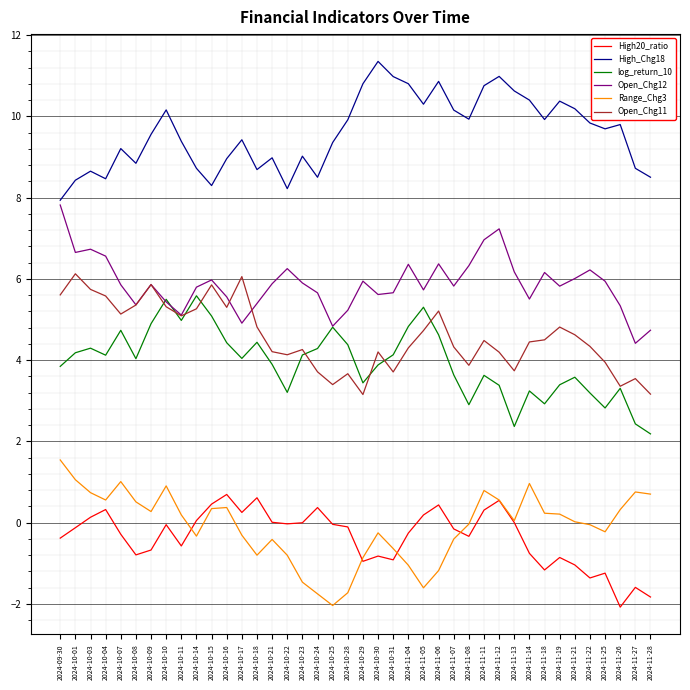

List the series in order of their peak value, lowest first.

High20_ratio, Range_Chg3, log_return_10, Open_Chg11, Open_Chg12, High_Chg18